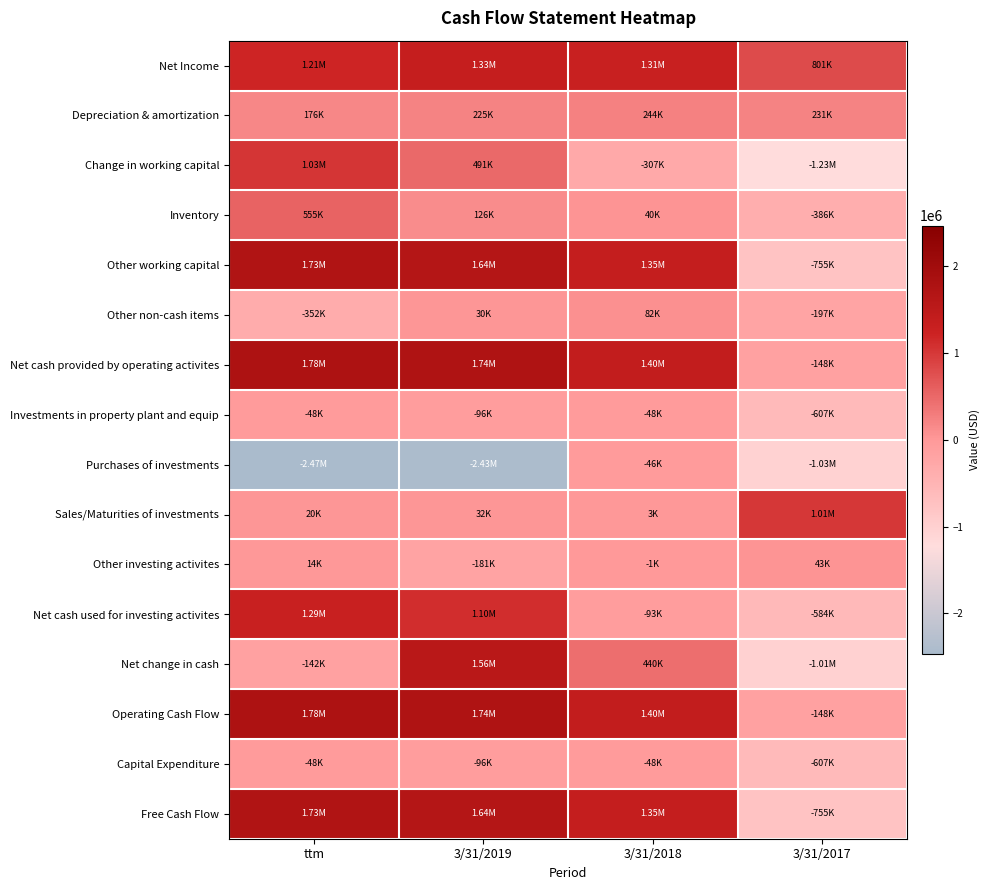

How many series are shown in this chart?

16